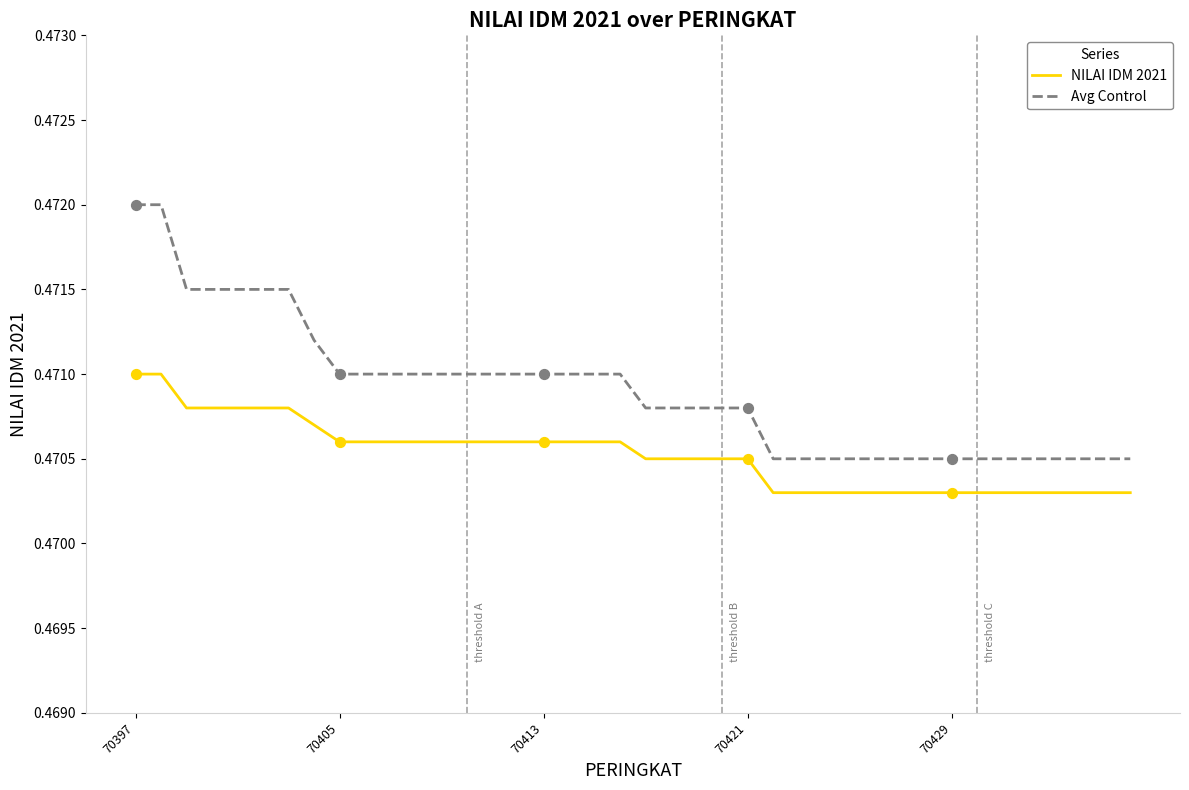

What are all the series names shown in the legend?

NILAI IDM 2021, Avg Control